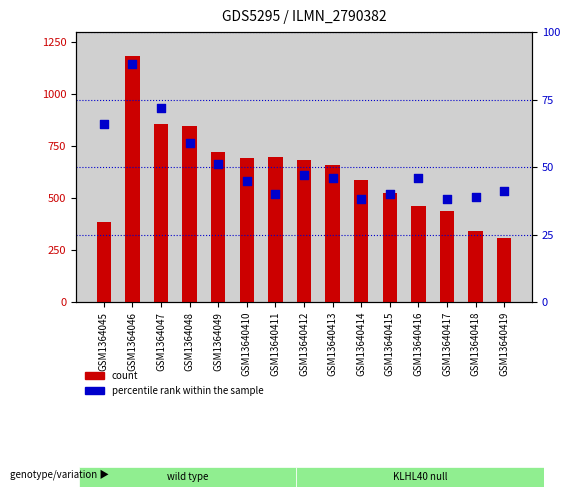

Which series has the largest total across all categories?

count